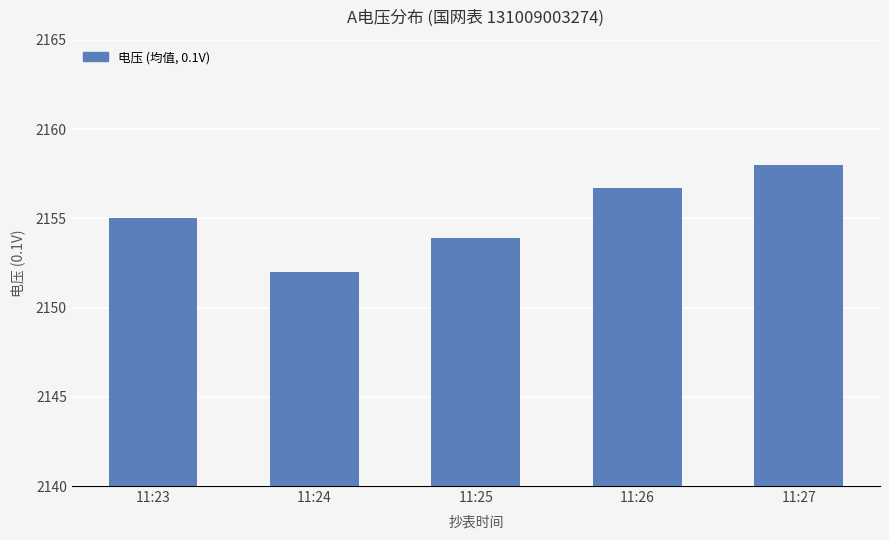

What is the value of the 1st bar from the left?

2155.0